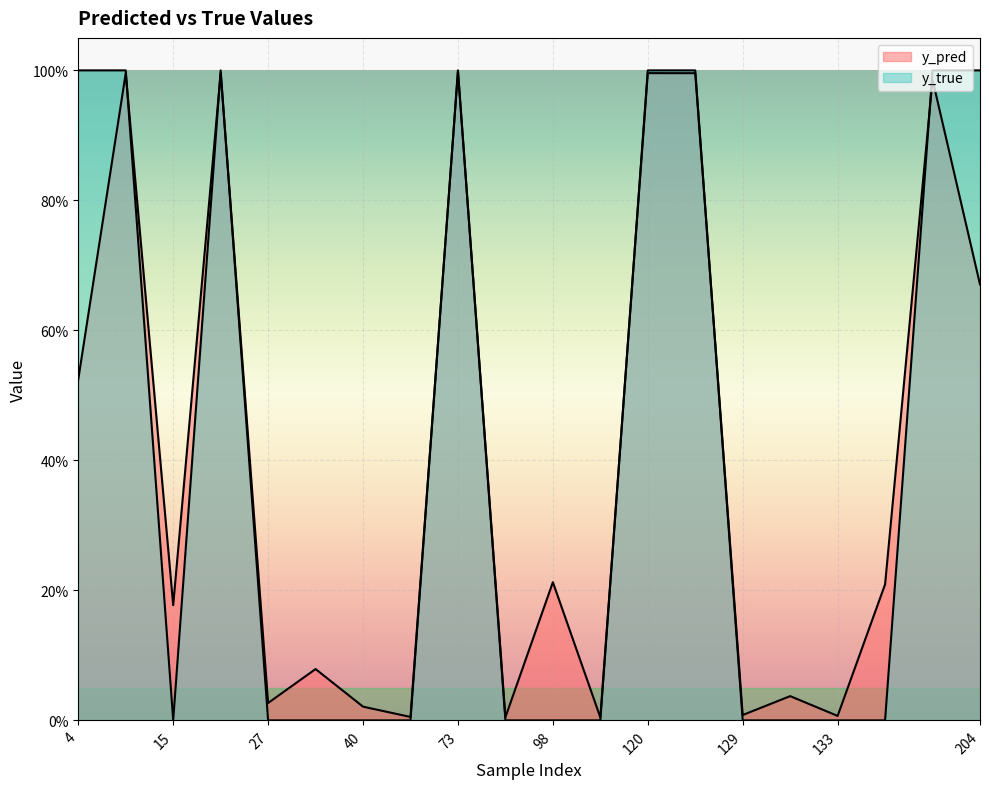

Count the y_true values in the range 0 to 1.

20